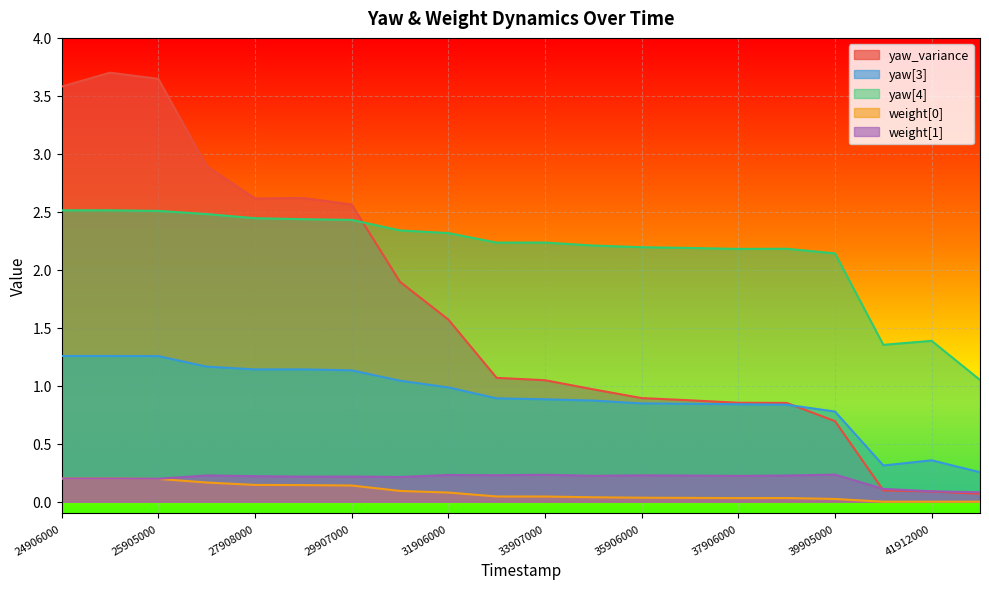

At which label does yaw[3] reach its peak?

24906000